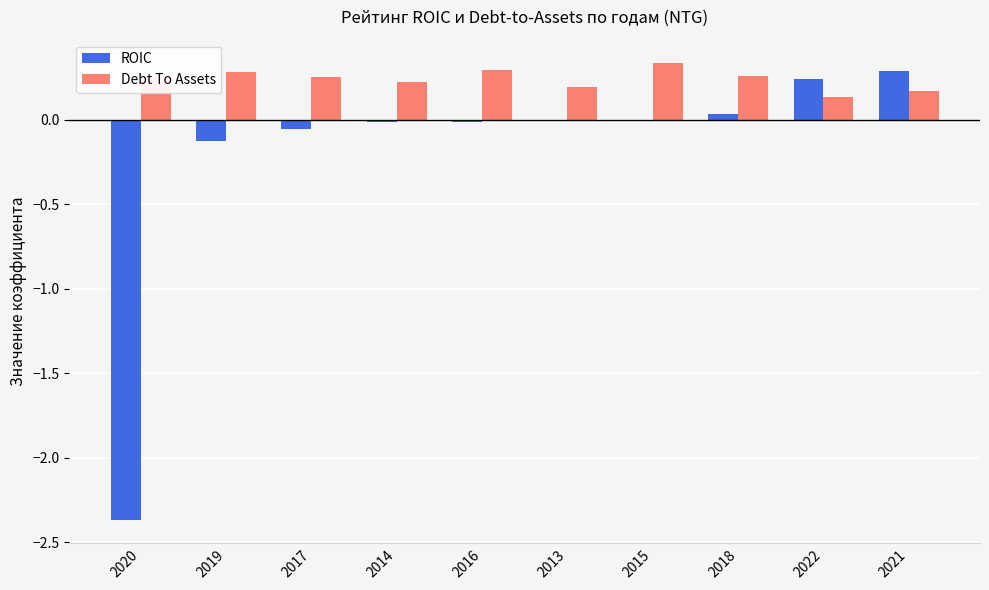

What is the sum of the Debt To Assets values at 2022 and 2020?

0.4